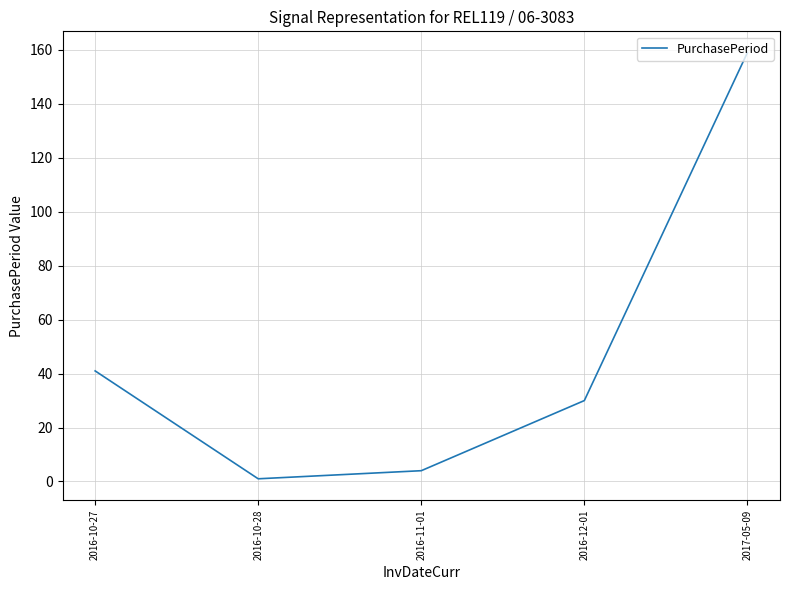

Reading left to right, transcribe all the data shown in this chart.

2016-10-27=41	2016-10-28=1	2016-11-01=4	2016-12-01=30	2017-05-09=159